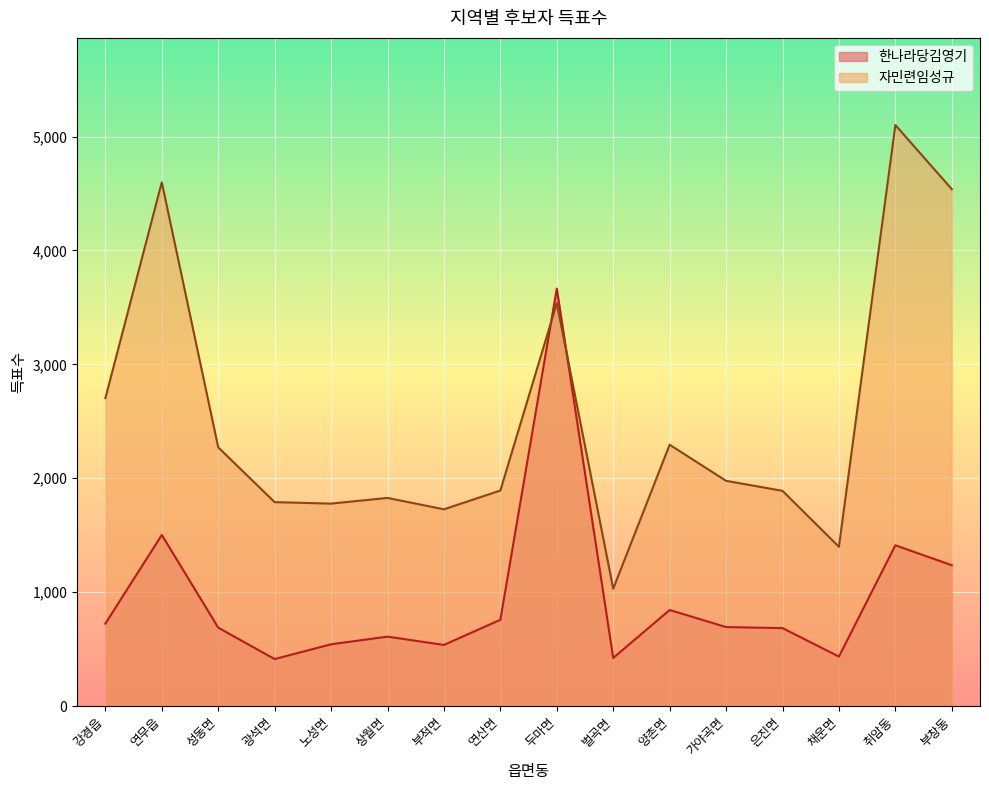

Which category has the lowest value across all series?

광석면